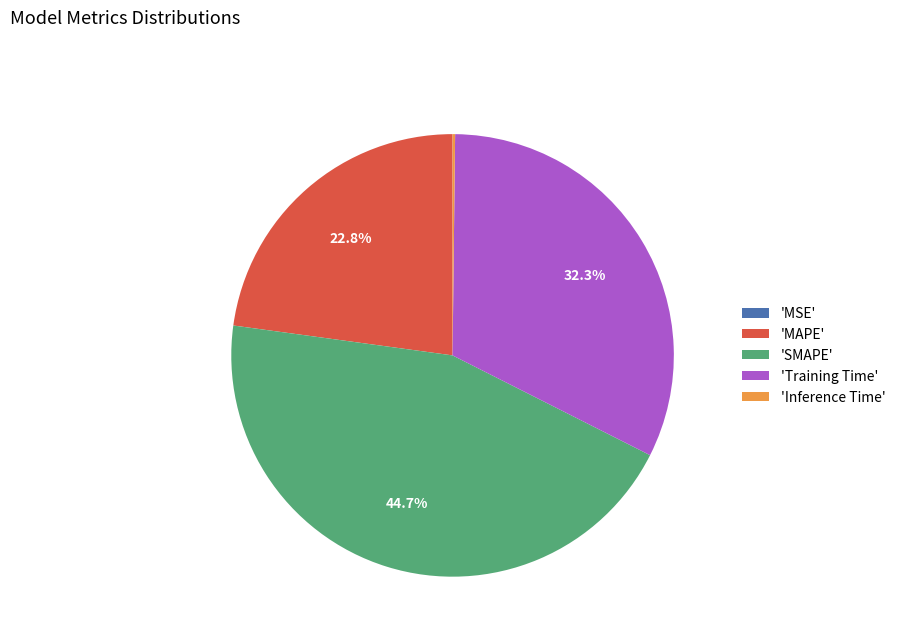

To the nearest percent, what is the average slice percentage?

20%